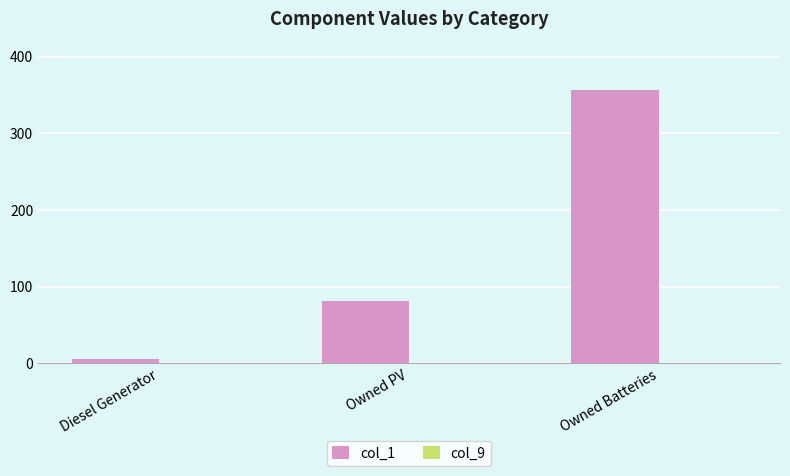

What value does the data have at Owned Batteries?

357